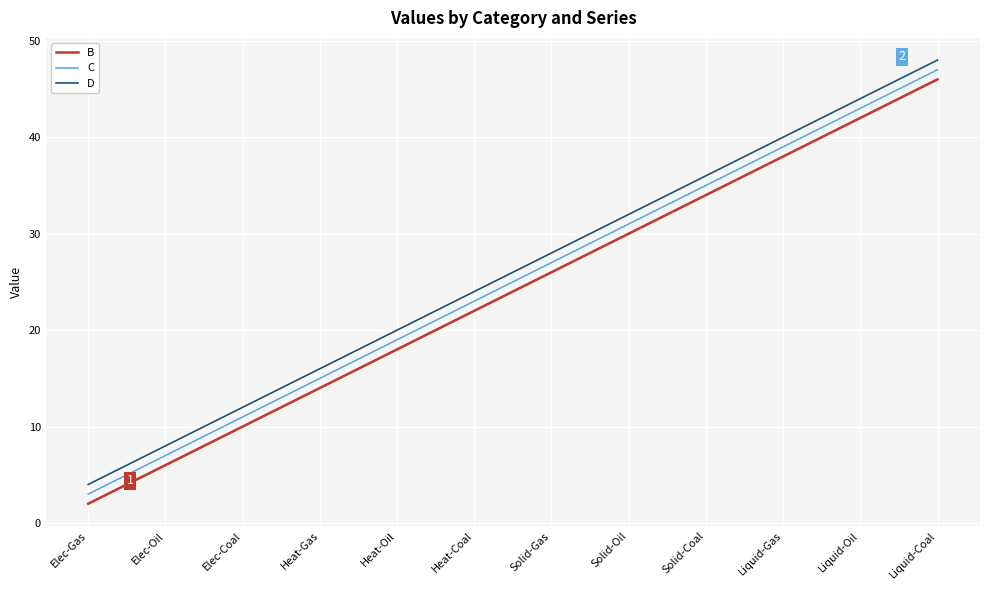

What position from the left is Solid-Oil?

8